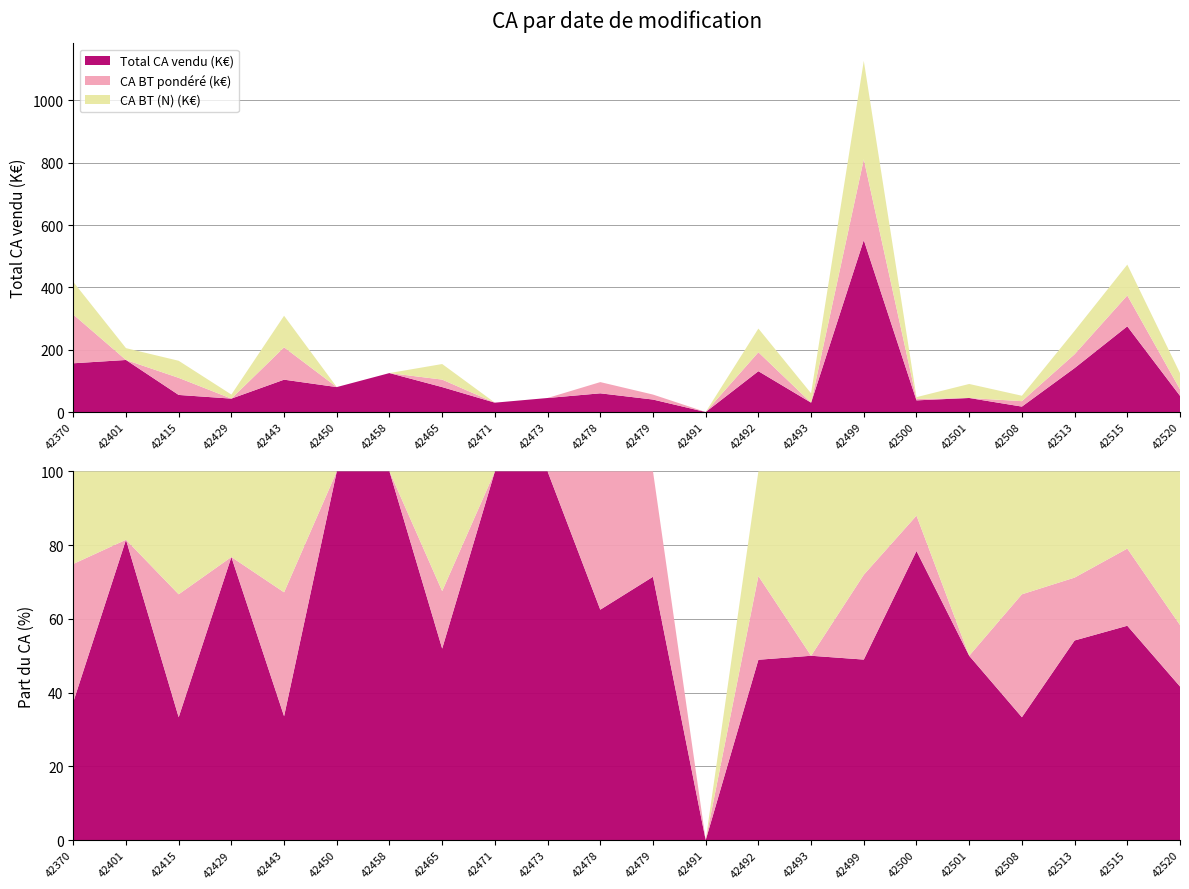

Reading right to left, extract all data points from this chart.

Total CA vendu (K€): 52.0	275.0	141.0	17.4	45.0	37.4	551.8	30.0	131.0	0.0	40.0	60.0	45.0	30.0	80.0	125.0	80.0	103.8	43.0	54.8	167.0	156.4
CA BT pondéré (k€): 20.8	99.0	44.4	17.4	0.0	4.6	259.1	0.0	60.8	0.0	16.0	36.0	0.0	0.0	24.0	0.0	0.0	103.8	0.0	54.8	0.0	156.4
CA BT (N) (K€): 52.0	99.0	75.0	17.4	45.0	5.7	315.9	30.0	76.0	0.0	0.0	0.0	0.0	0.0	50.0	0.0	0.0	101.3	13.0	54.8	38.0	104.8